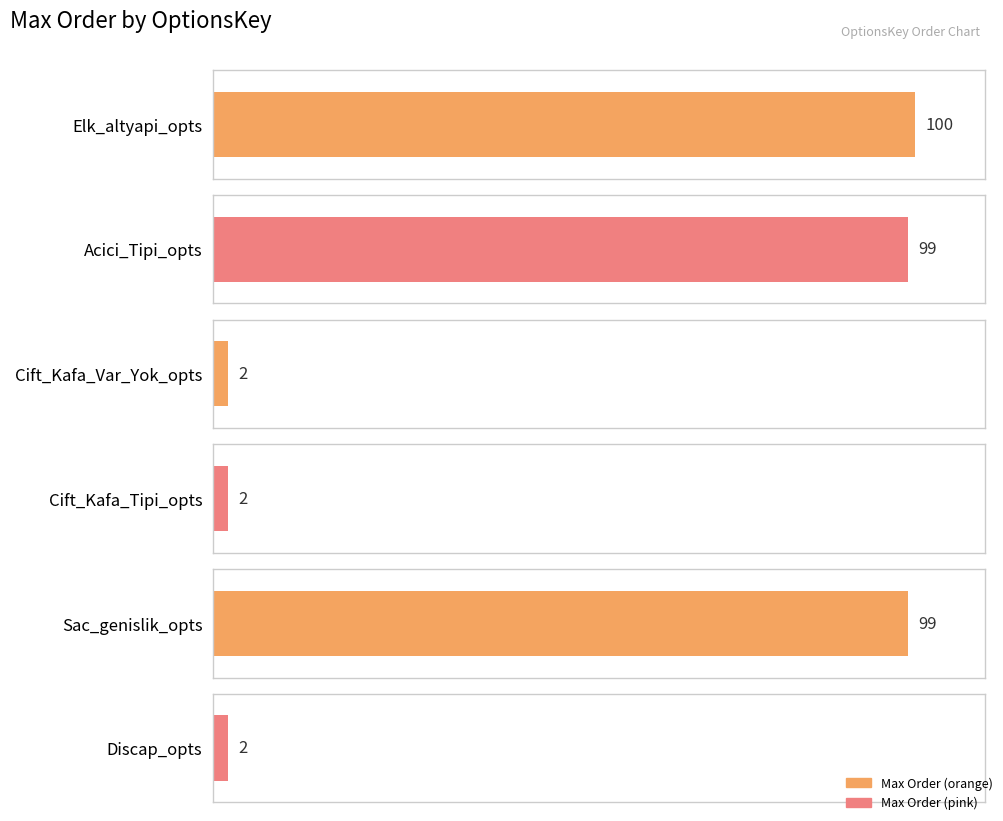

What is the label of the 4th bar from the left?

Cift_Kafa_Tipi_opts